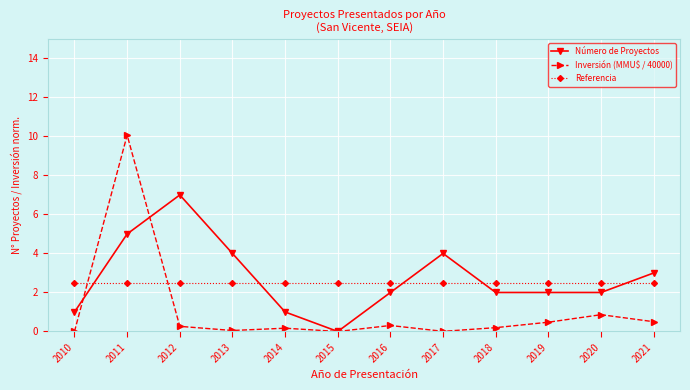

Which series ends up on top after the final intersection of Número de Proyectos and Referencia?

Número de Proyectos